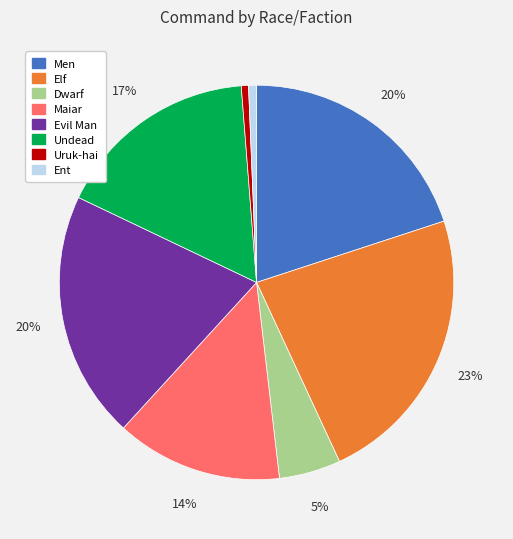

How many segments does this pie chart have?

8